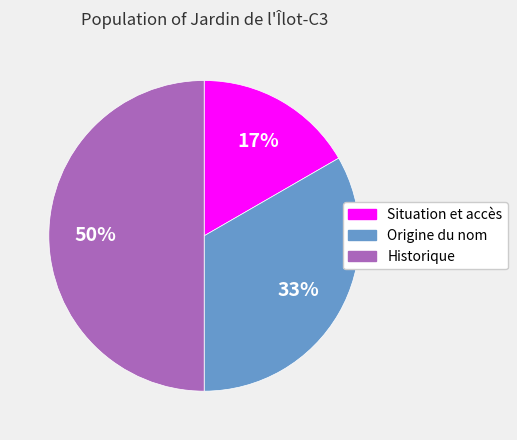

Which slice is the largest?

Historique